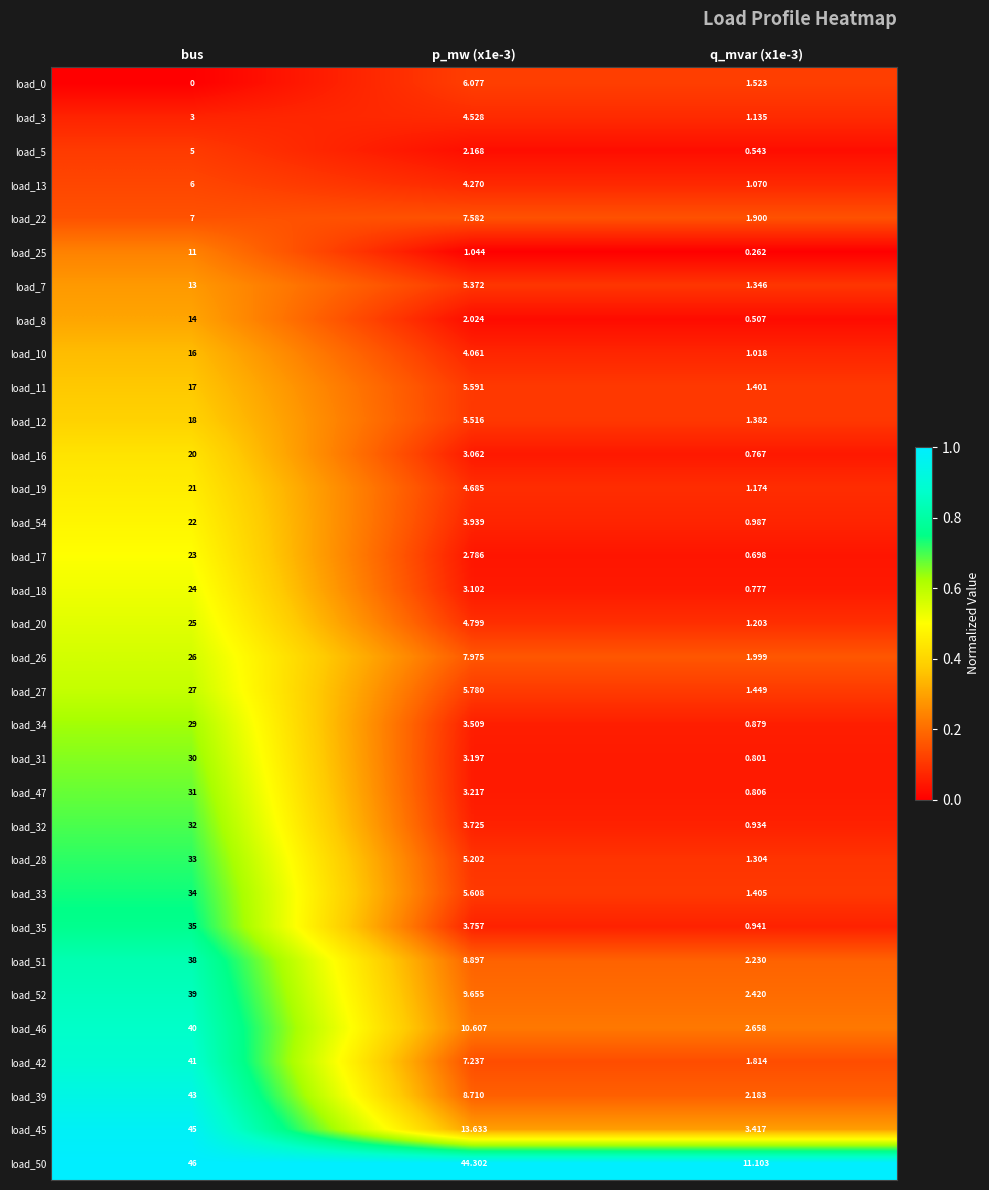

Which label corresponds to the largest value in the chart?

bus